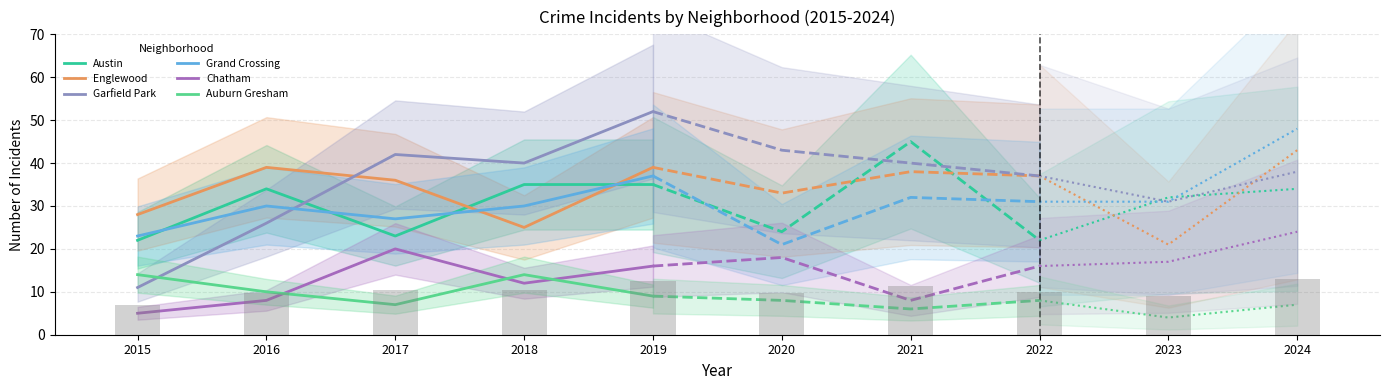

Which series has the largest range (max minus min)?

Garfield Park